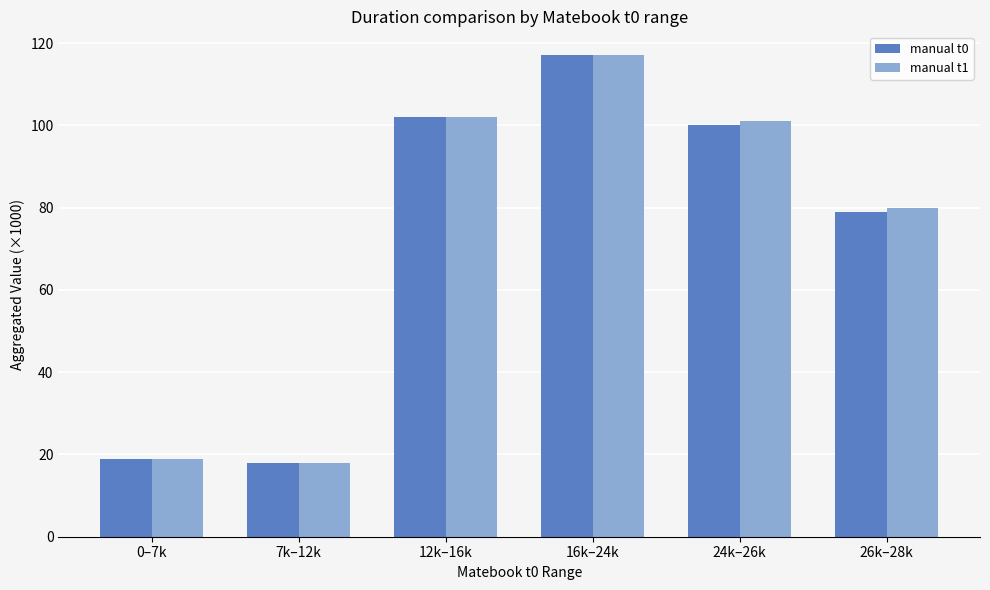

What is the difference between the highest and lowest values at 24k–26k?

1